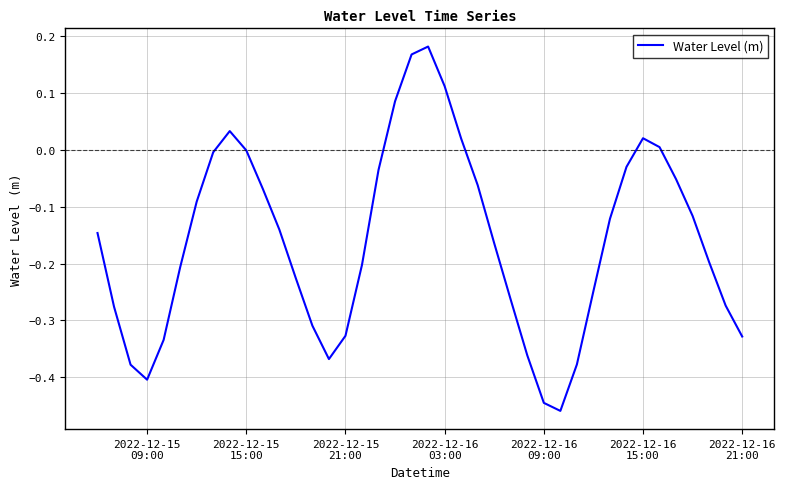

How many interior local valleys (lower than both neighbors) does the data have?

3